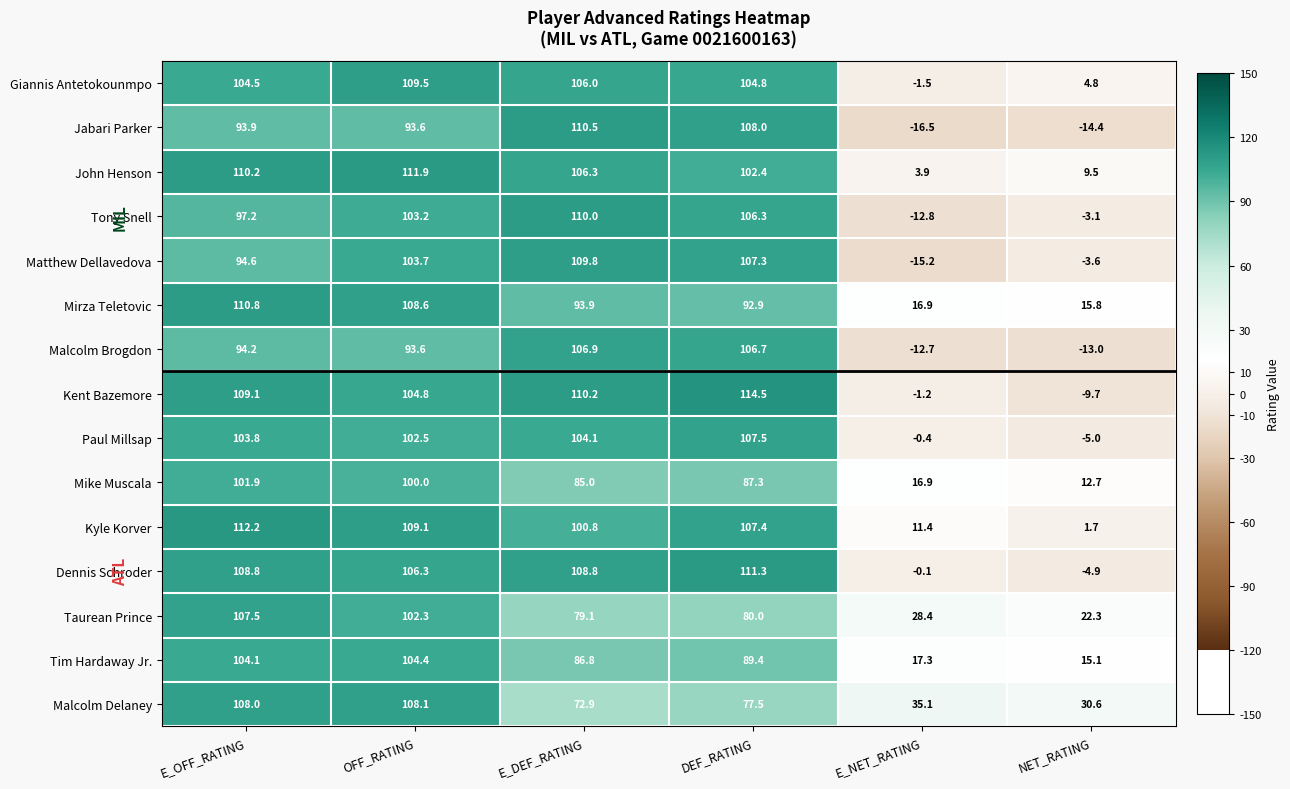

What is the total value across all series at E_NET_RATING?

69.5